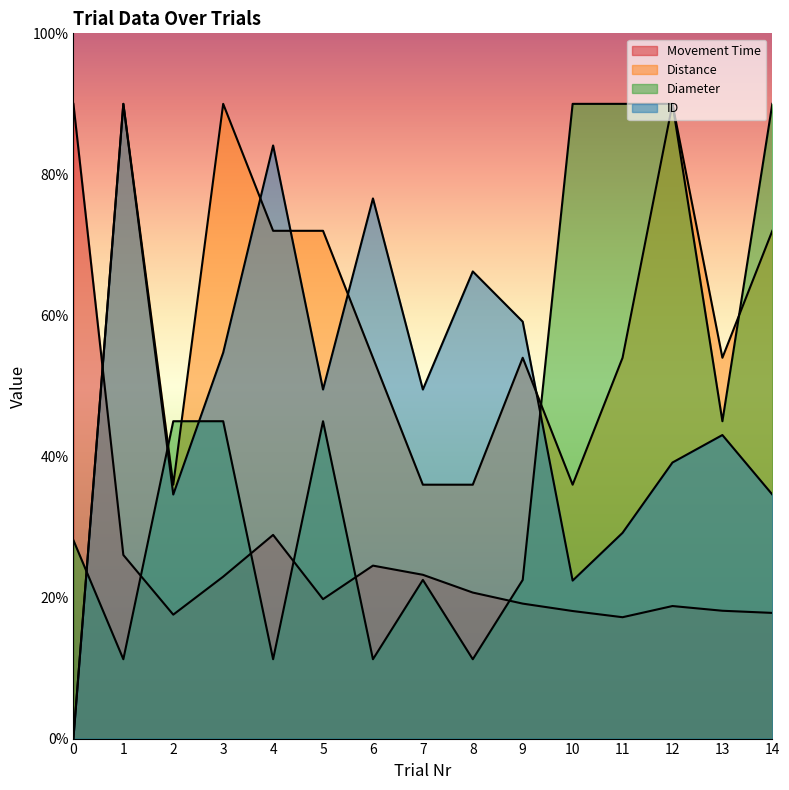

True or false: Movement Time has a value of 279.9 at 13.

False